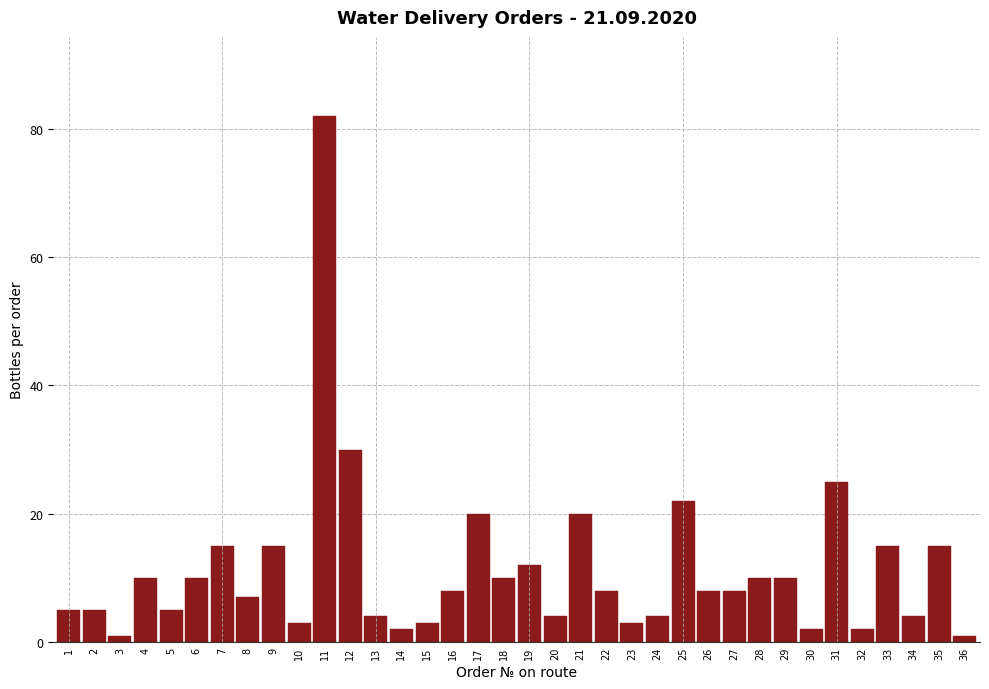

What is the difference between the maximum and minimum values?

81